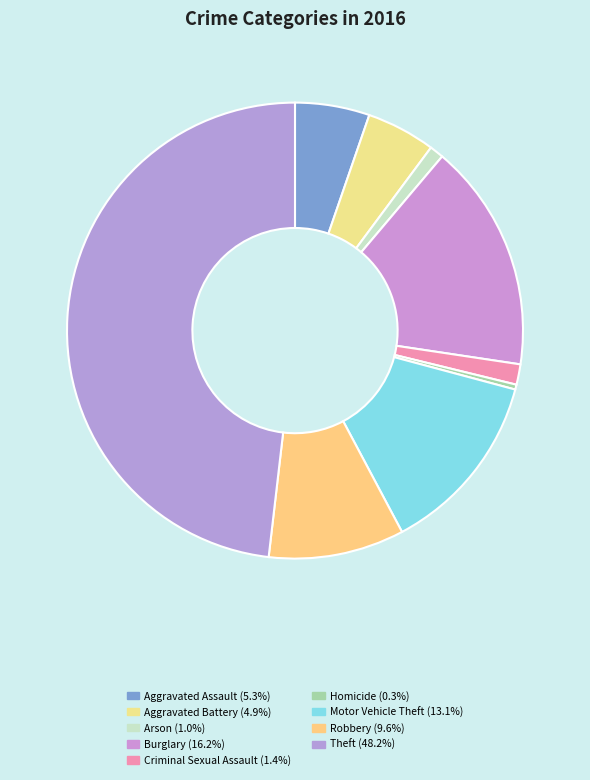

Which has a higher value, Arson or Motor Vehicle Theft?

Motor Vehicle Theft